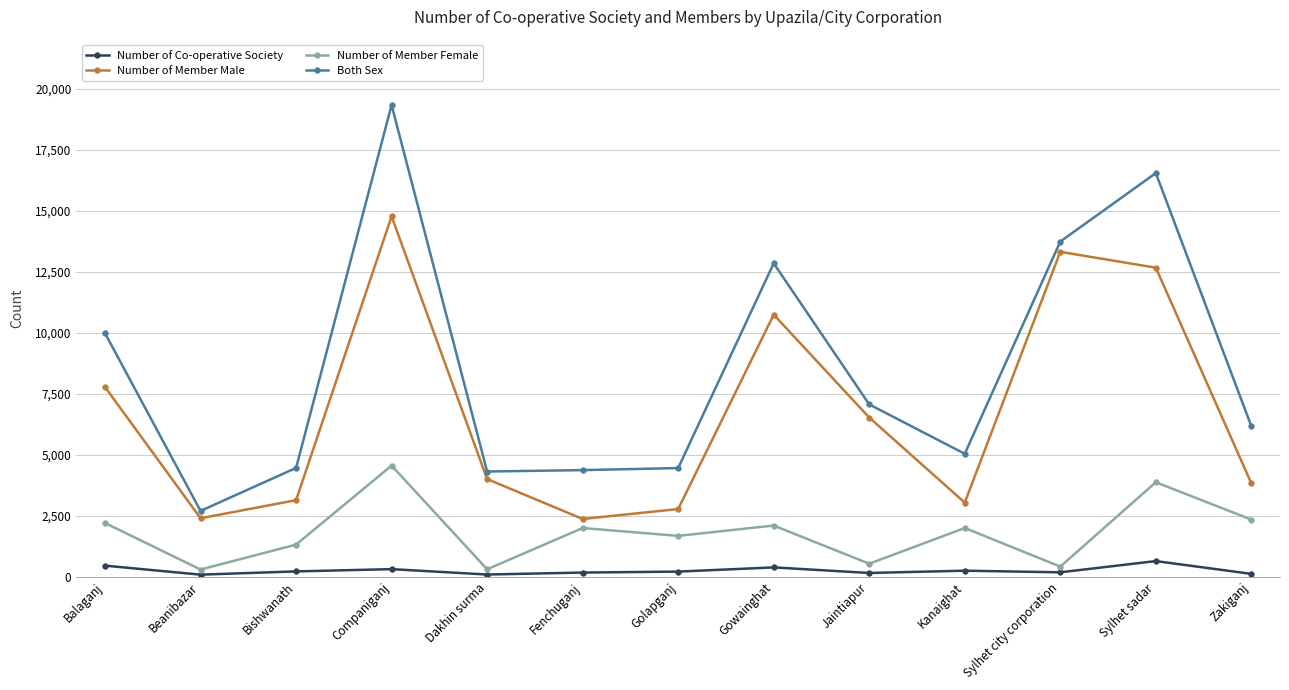

Where is the first local maximum for Number of Member Male?

Companiganj